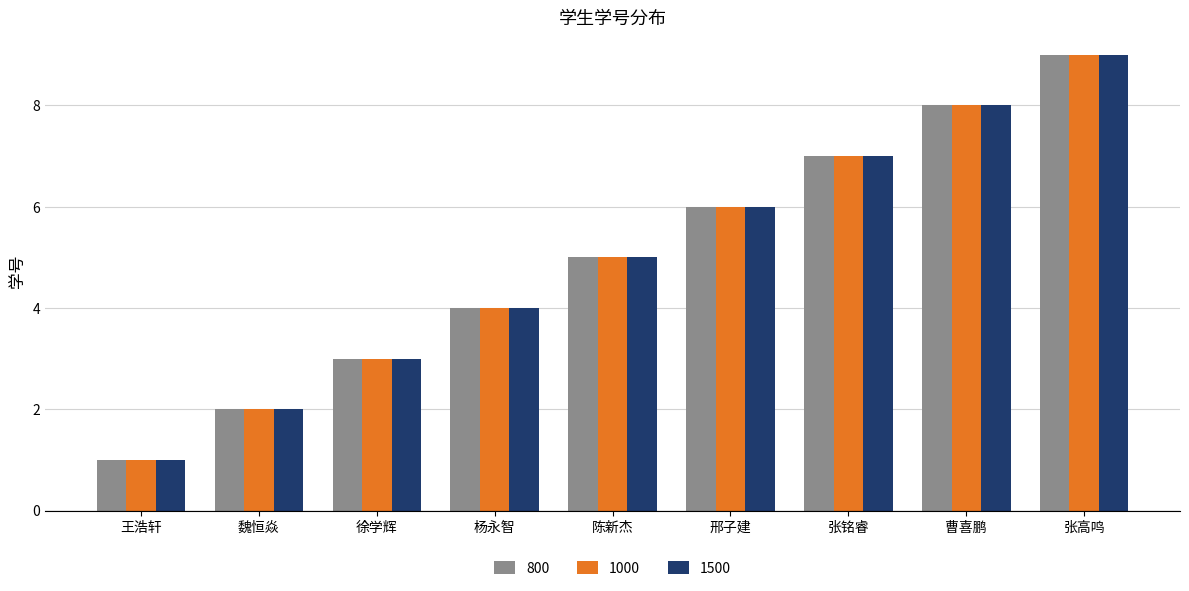

Reading left to right, what are all the values shown in this chart?

800: 王浩轩=1	魏恒焱=2	徐学辉=3	杨永智=4	陈新杰=5	邢子建=6	张铭睿=7	曹喜鹏=8	张高鸣=9
1000: 王浩轩=1	魏恒焱=2	徐学辉=3	杨永智=4	陈新杰=5	邢子建=6	张铭睿=7	曹喜鹏=8	张高鸣=9
1500: 王浩轩=1	魏恒焱=2	徐学辉=3	杨永智=4	陈新杰=5	邢子建=6	张铭睿=7	曹喜鹏=8	张高鸣=9